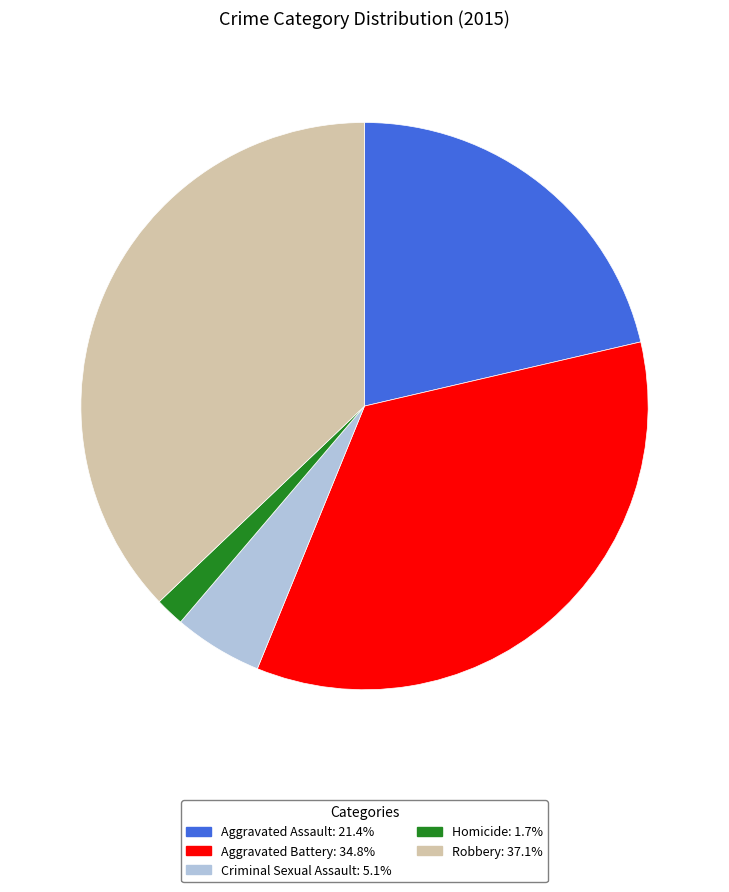

Does any single category account for the majority?

No